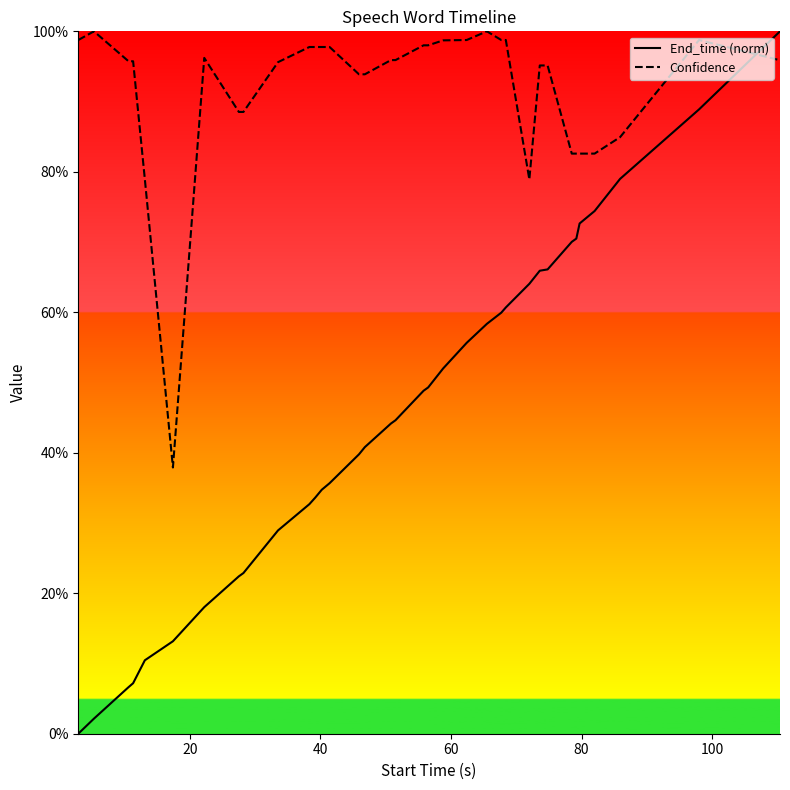

List the series in order of their peak value, highest first.

End_time, Confidence